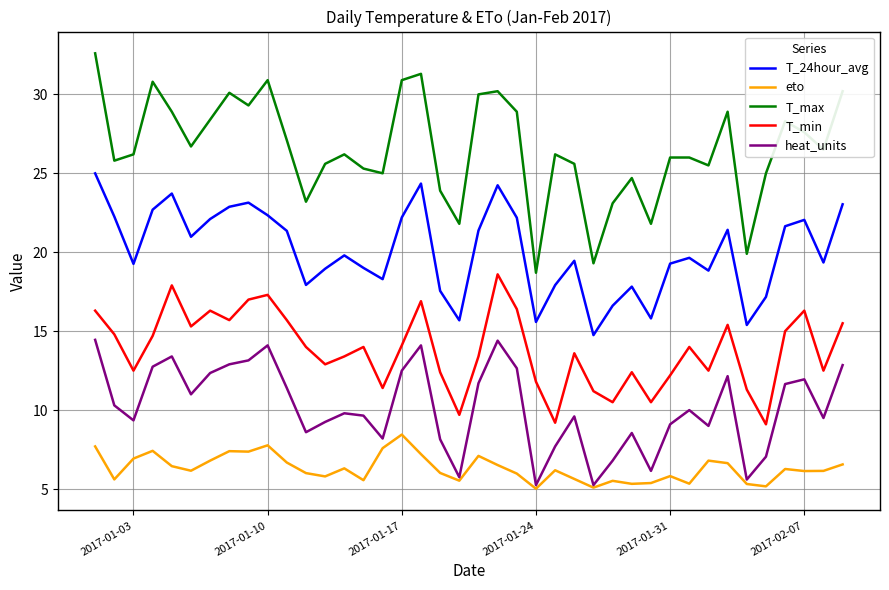

True or false: T_24hour_avg and T_min intersect in this chart.

False